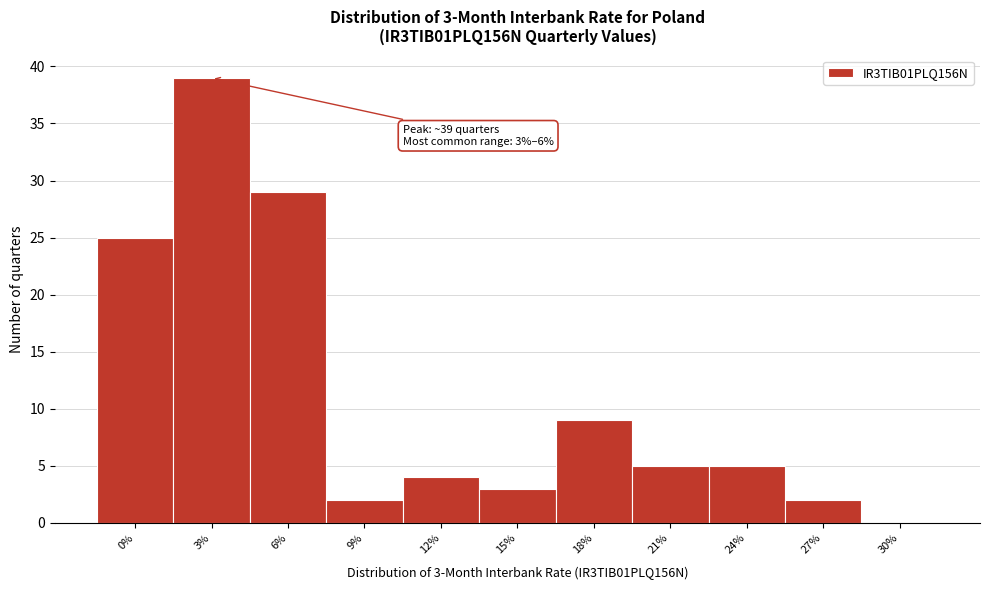

Reading left to right, extract all data points from this chart.

0%=25	3%=39	6%=29	9%=2	12%=4	15%=3	18%=9	21%=5	24%=5	27%=2	30%=0